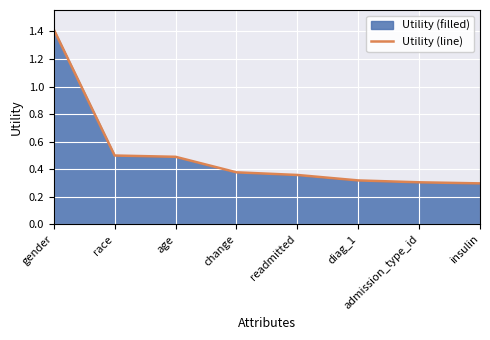

List the labels in order of value, largest first.

gender, race, age, change, readmitted, diag_1, admission_type_id, insulin